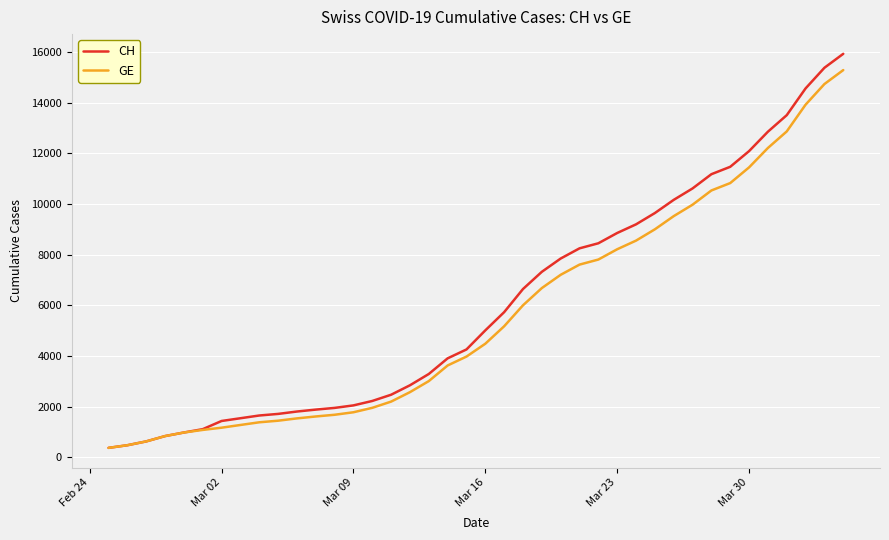

What is the smallest value displayed?

375